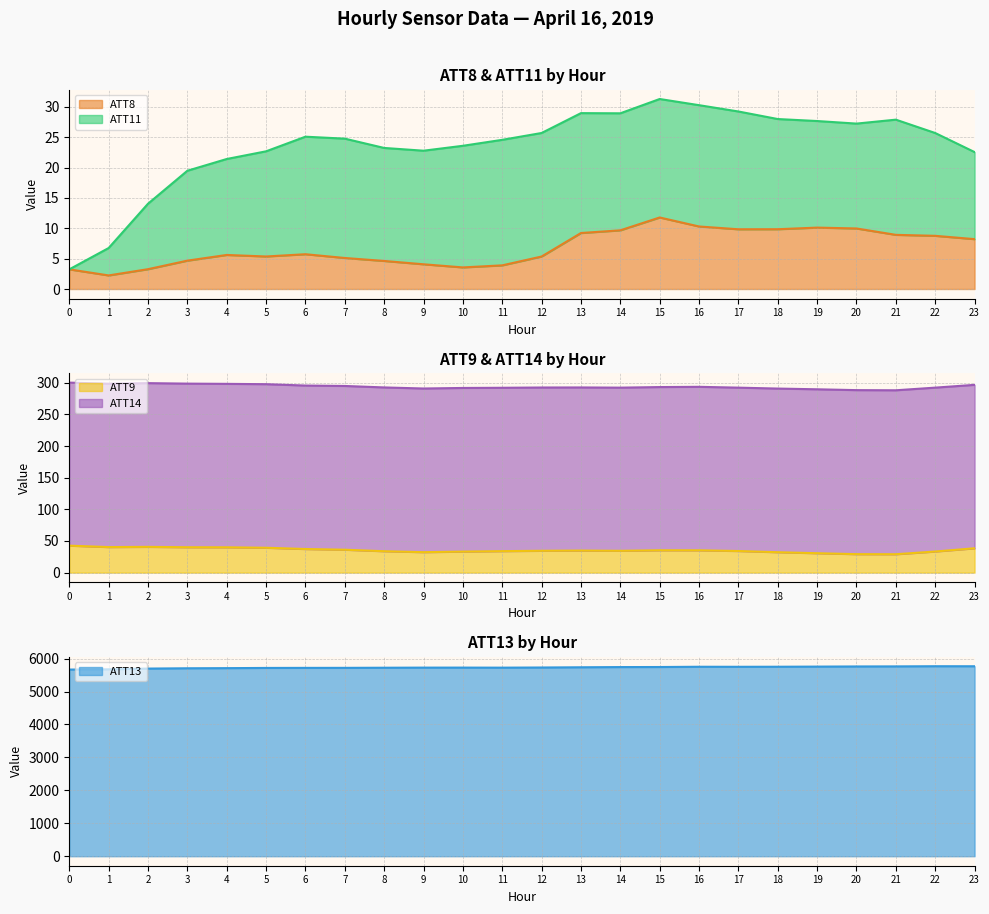

Is it true that ATT8 equals 5.1 at 7?

True